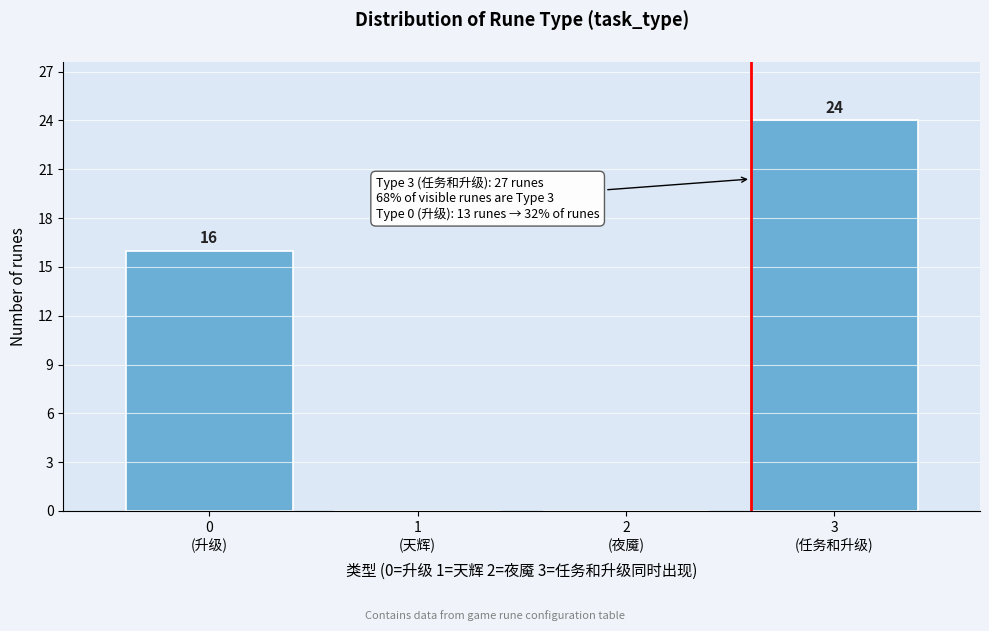

How many values are between 0 and 24?

4